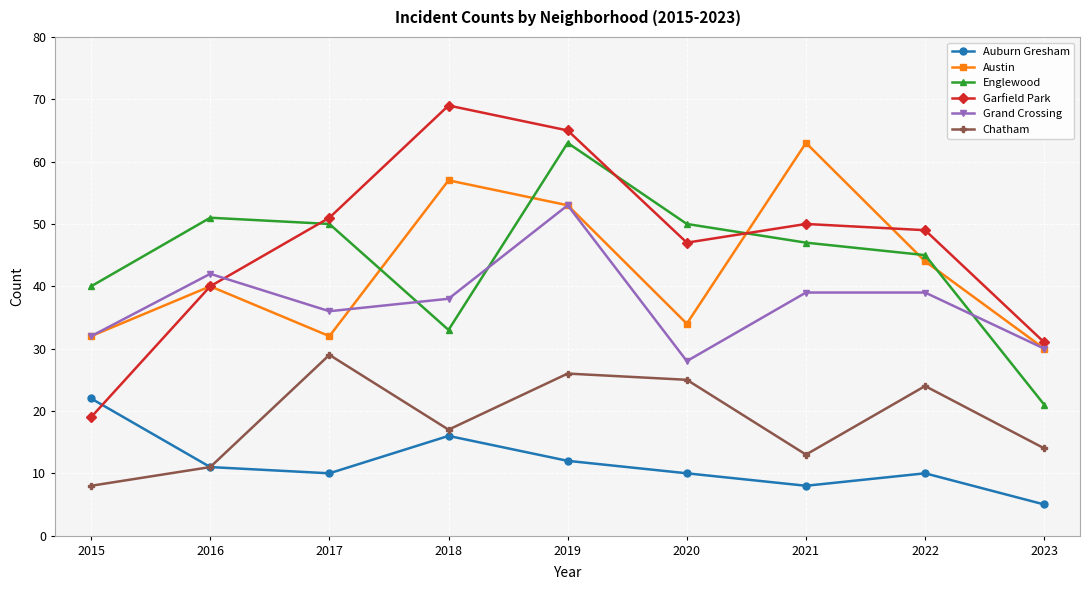

In Chatham, how many points are lower than both neighbors (excluding endpoints)?

2